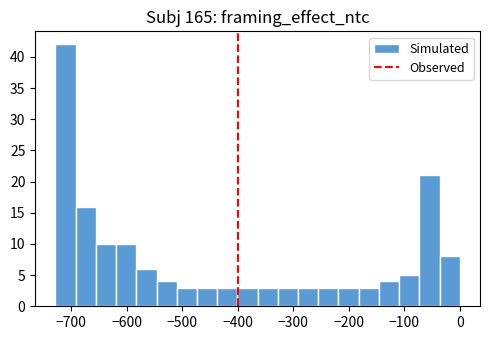

Around what value on the x-axis is the tallest bar? Give the approximate position of its centre, as read against the axis.

-710